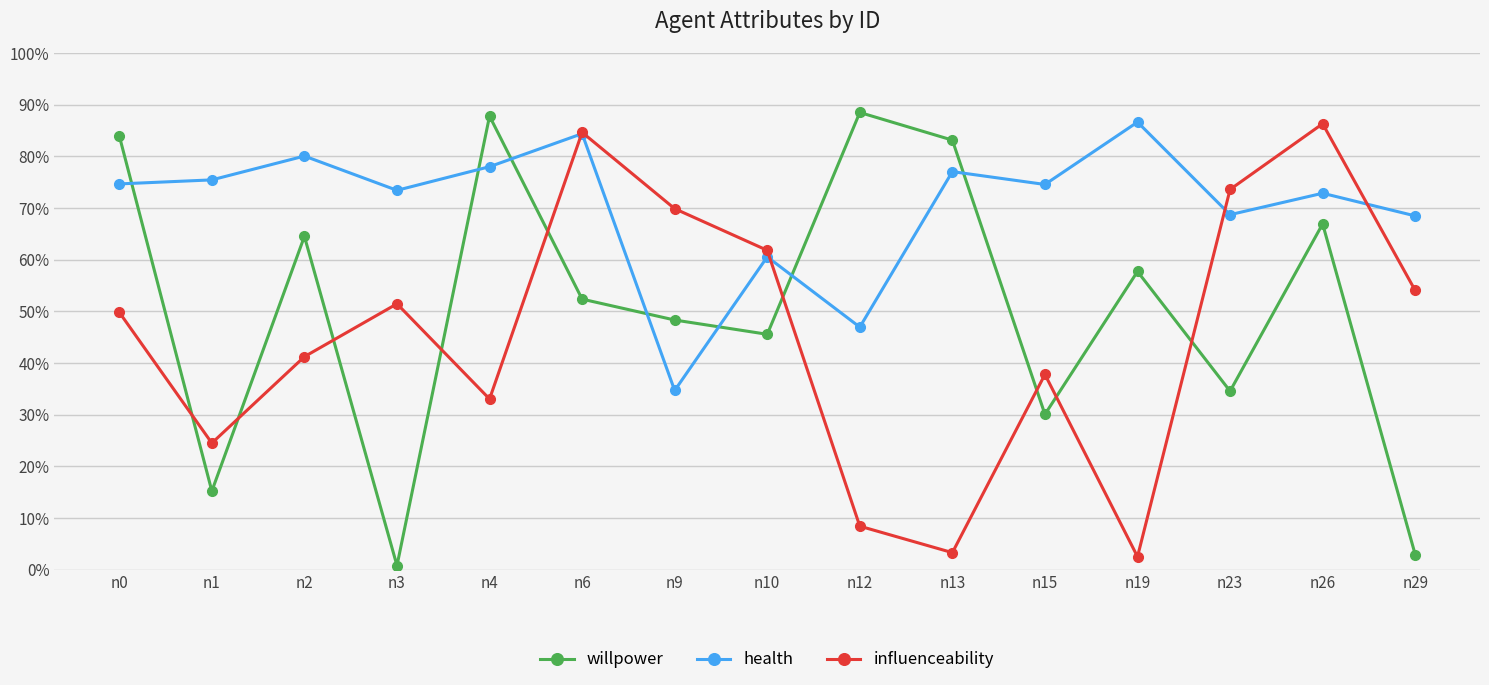

What is the highest value of the willpower series?

0.9